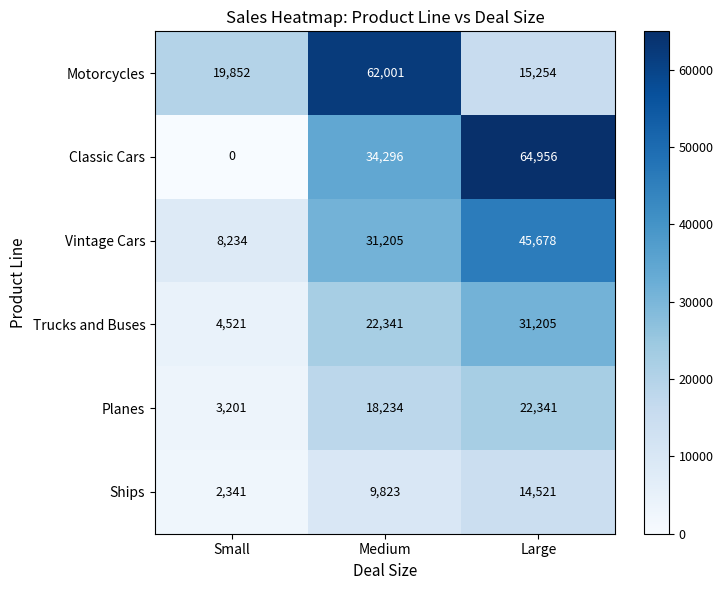

Between Medium and Large, which series saw the biggest shift?

Motorcycles